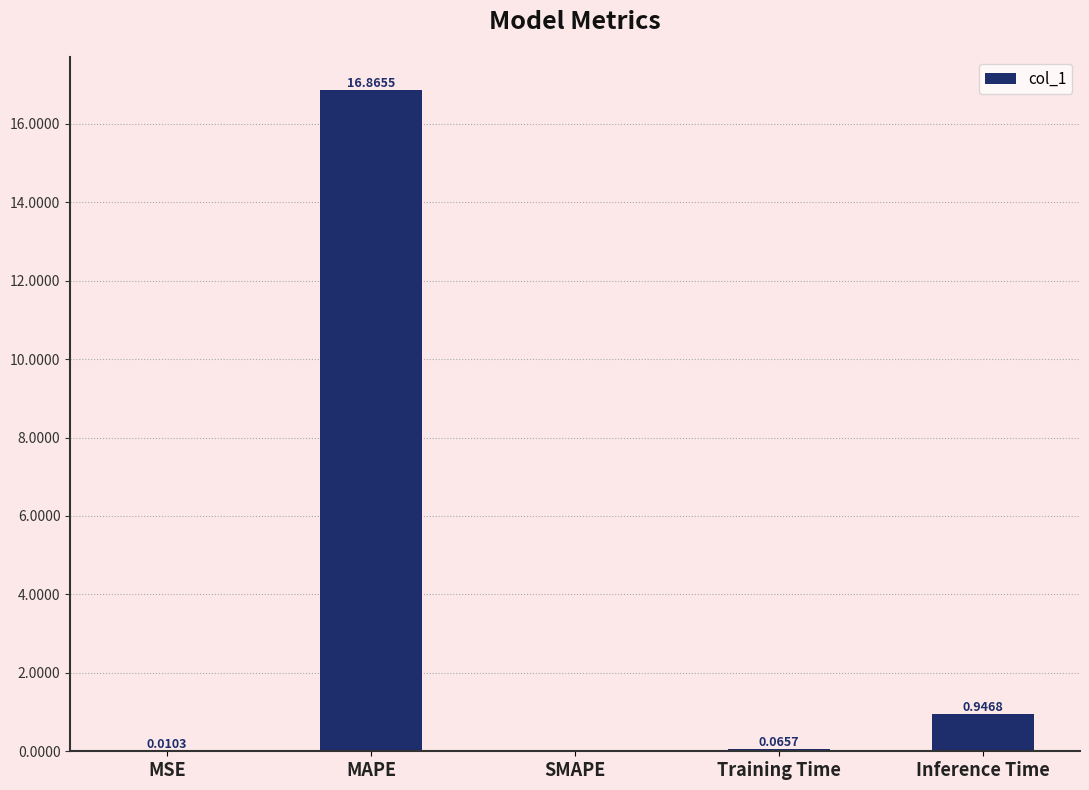

True or false: the data shows 0.0 at SMAPE.

True